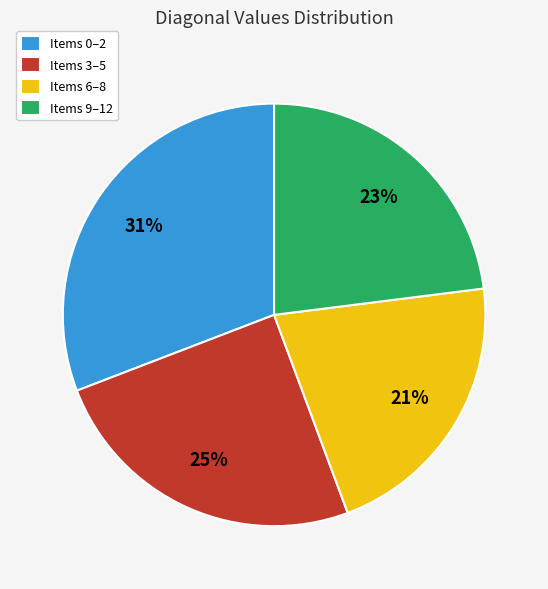

Which slice is the smallest?

Items 6–8